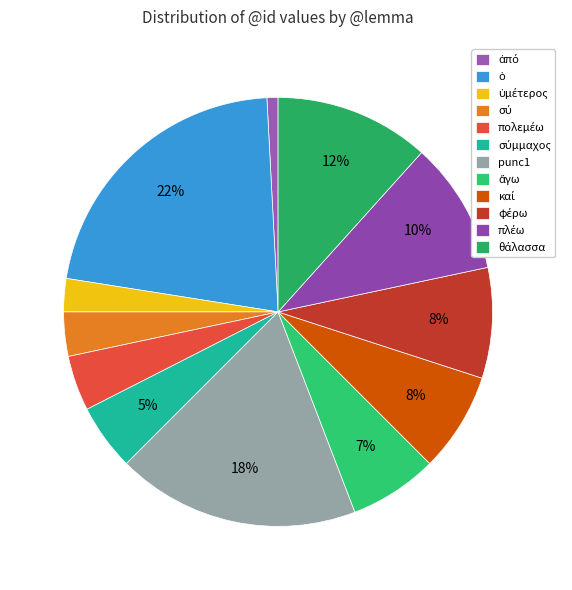

How many slices are in this pie chart?

12